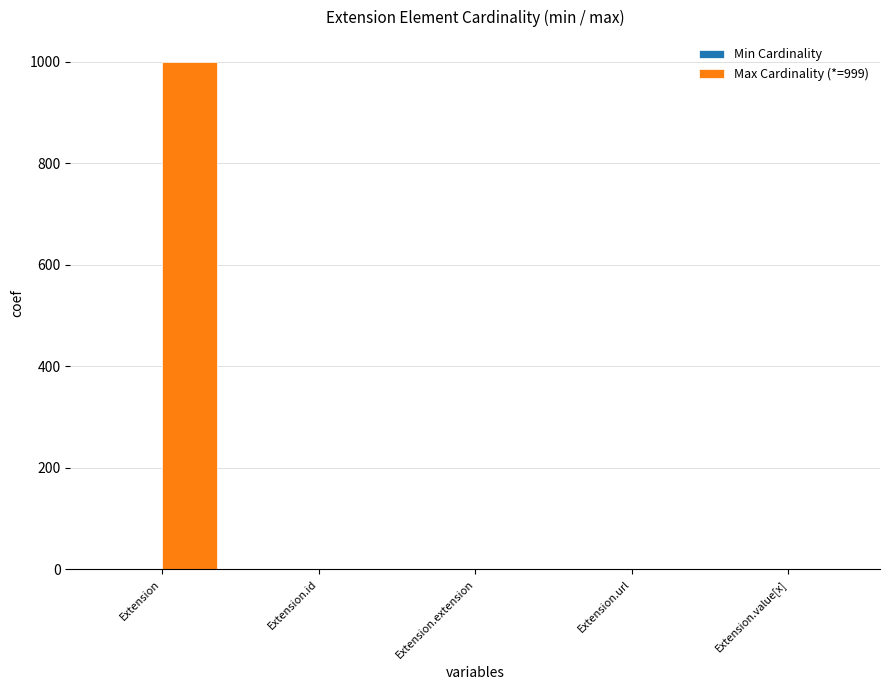

True or false: Max Cardinality (*=999) has a value of 0 at Extension.extension.

True